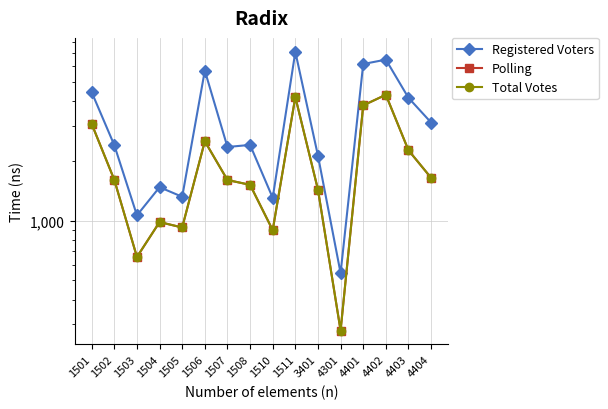

At 1506, list the series in order from largest to smallest.

Registered Voters, Polling, Total Votes